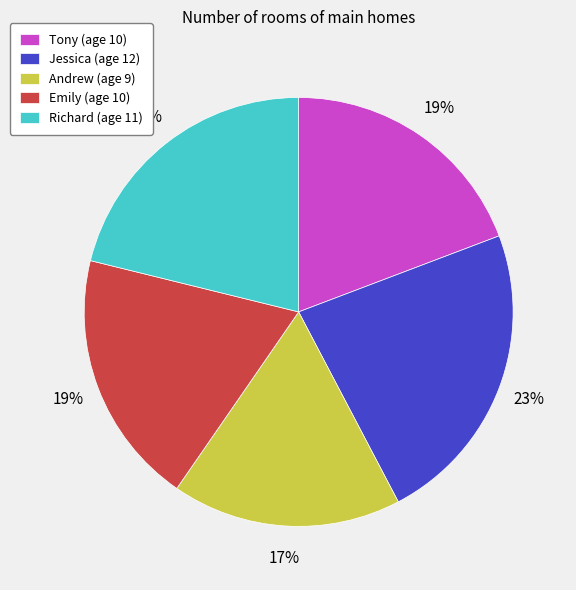

Count the number of slices in the pie.

5